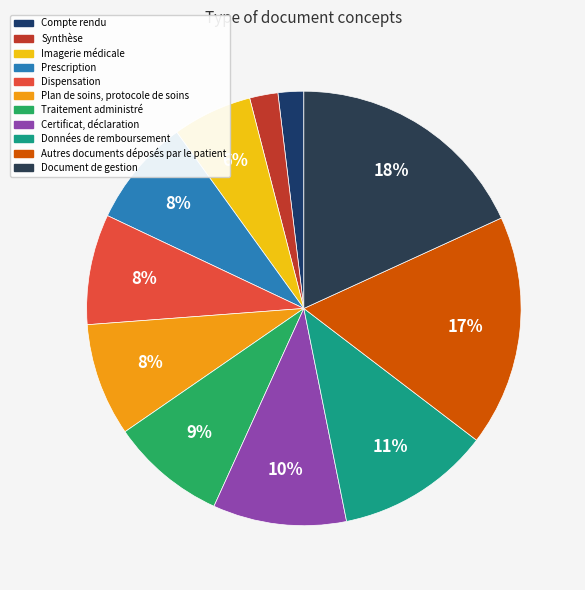

How much of the chart is everything except Plan de soins, protocole de soins?

91.6%